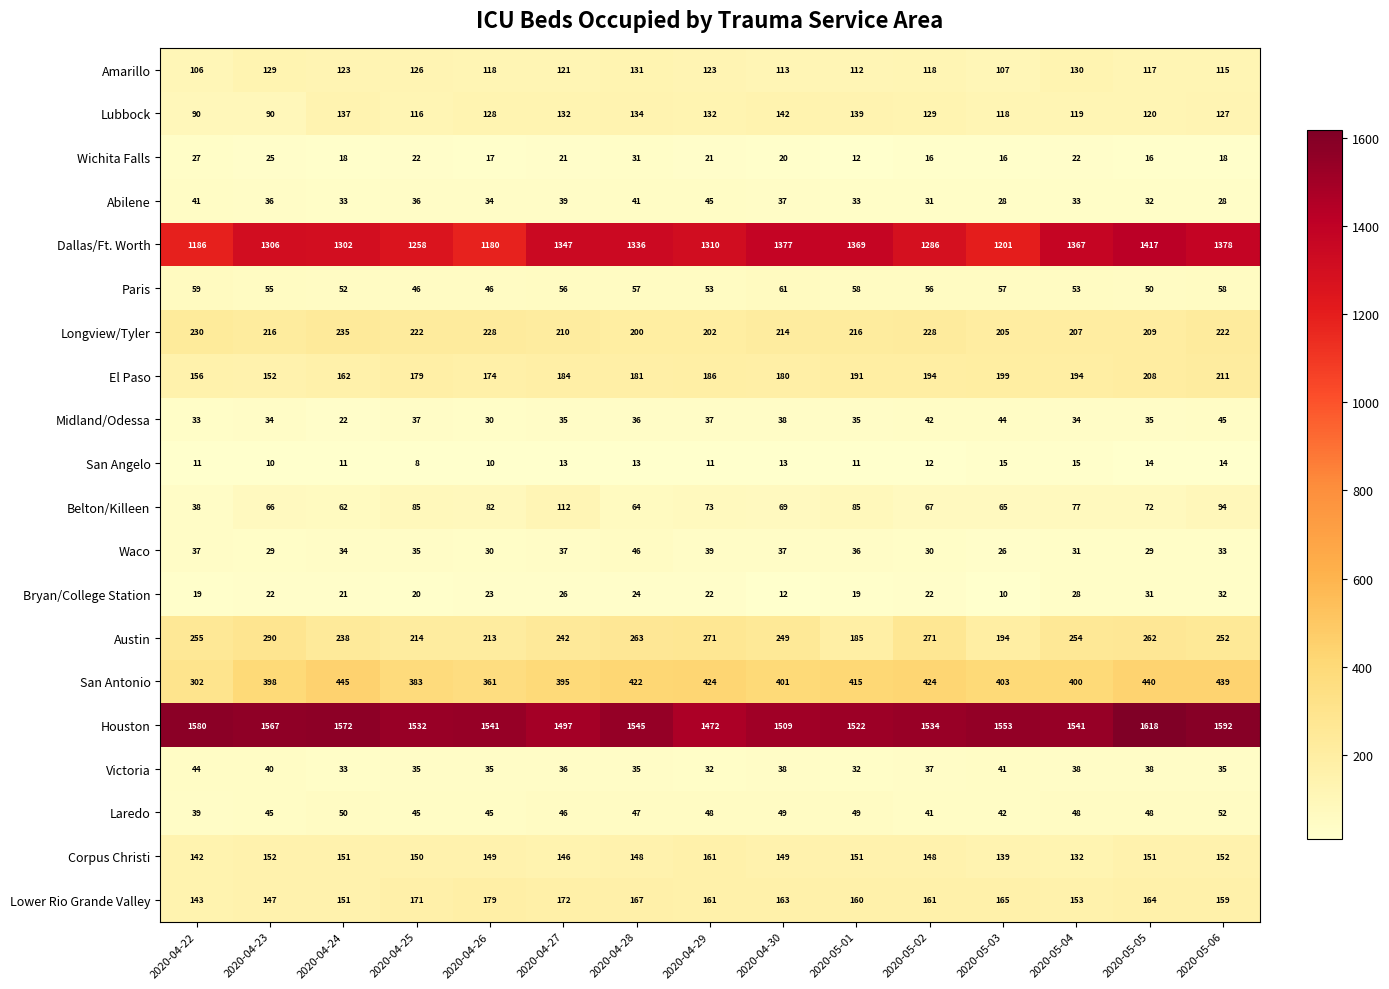

How many distinct data groups are displayed?

20